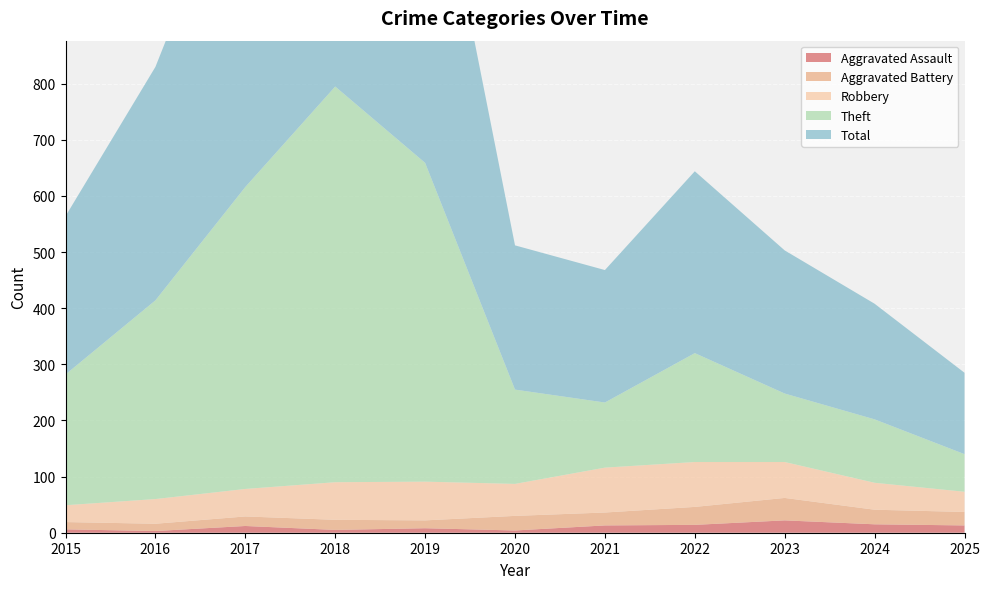

Reading left to right, what are all the values shown in this chart?

Aggravated Assault: 2015=6	2016=3	2017=12	2018=5	2019=8	2020=4	2021=13	2022=14	2023=22	2024=15	2025=13
Aggravated Battery: 2015=13	2016=13	2017=17	2018=18	2019=14	2020=26	2021=23	2022=32	2023=40	2024=26	2025=24
Robbery: 2015=30	2016=44	2017=49	2018=67	2019=69	2020=57	2021=80	2022=80	2023=64	2024=48	2025=36
Theft: 2015=233	2016=354	2017=538	2018=705	2019=568	2020=168	2021=116	2022=194	2023=122	2024=113	2025=67
Total: 2015=282	2016=416	2017=617	2018=797	2019=660	2020=257	2021=236	2022=324	2023=255	2024=206	2025=145